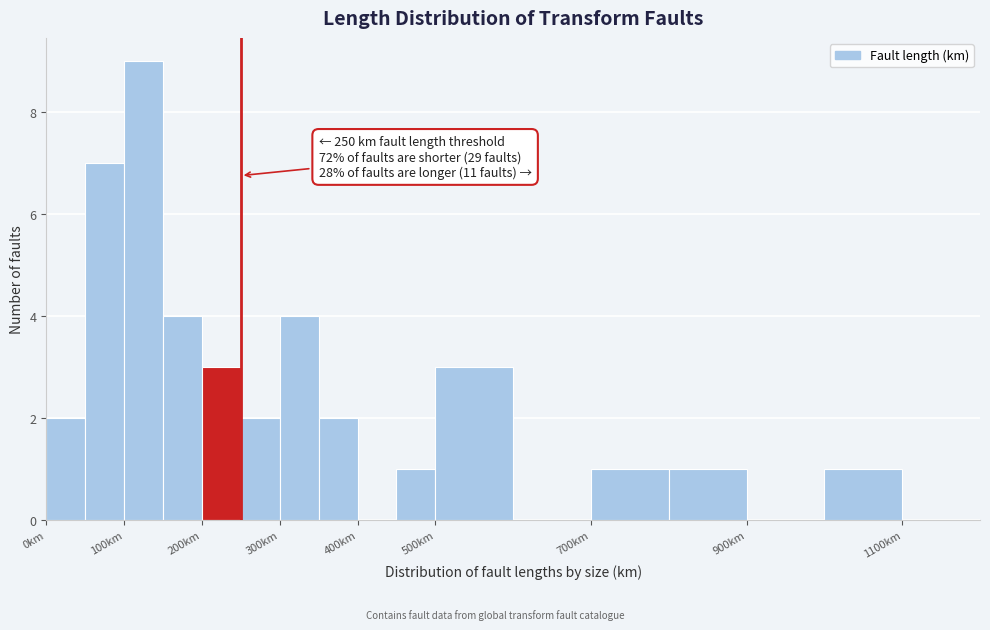

Which range on the x-axis has the tallest bar?

100 to 150